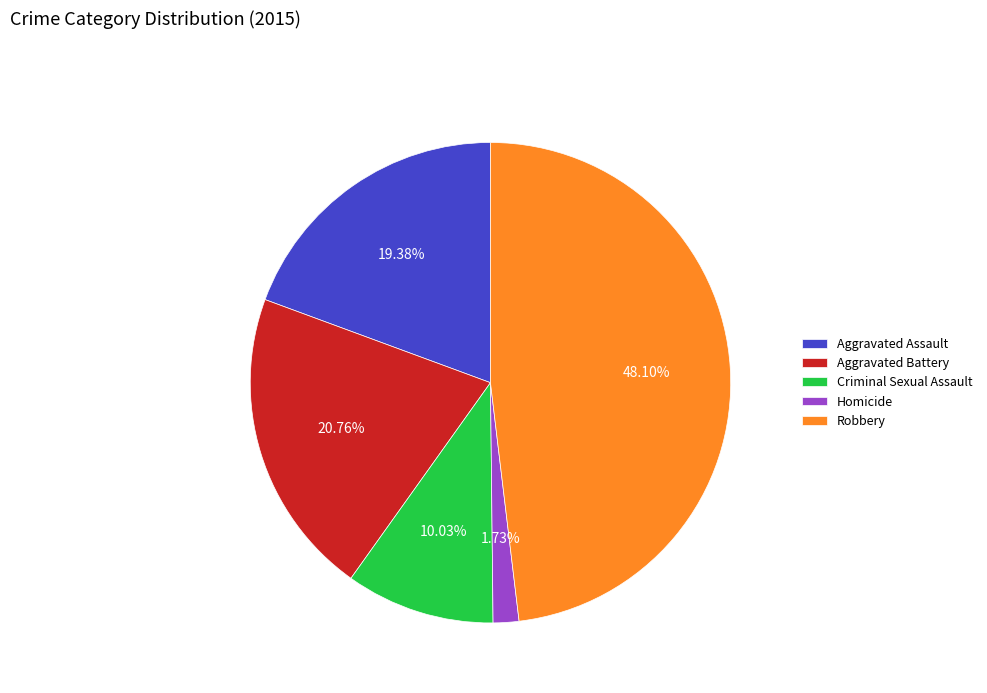

Which category has the biggest portion of the pie?

Robbery